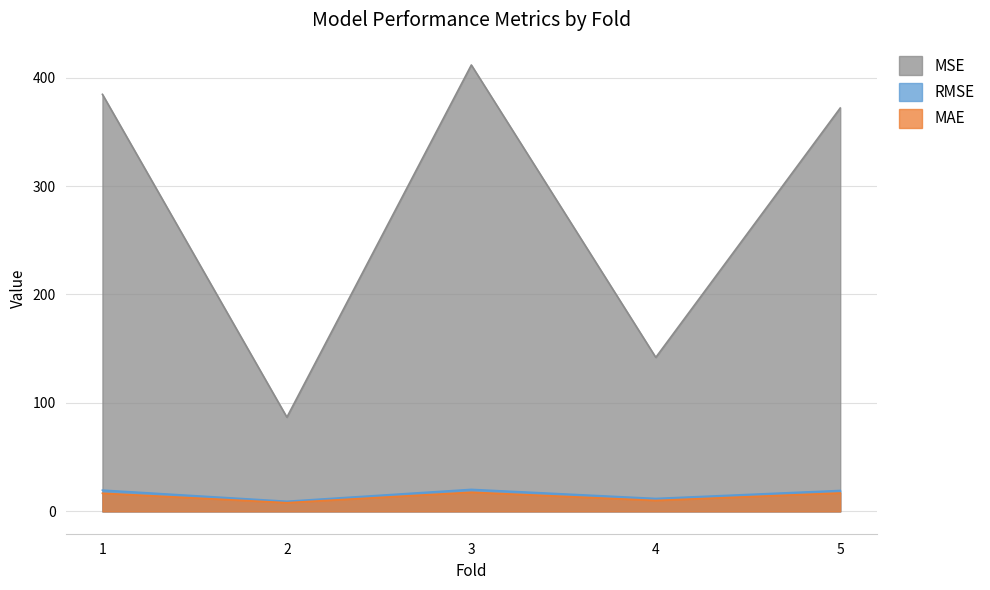

How many lines are shown in the chart?

3